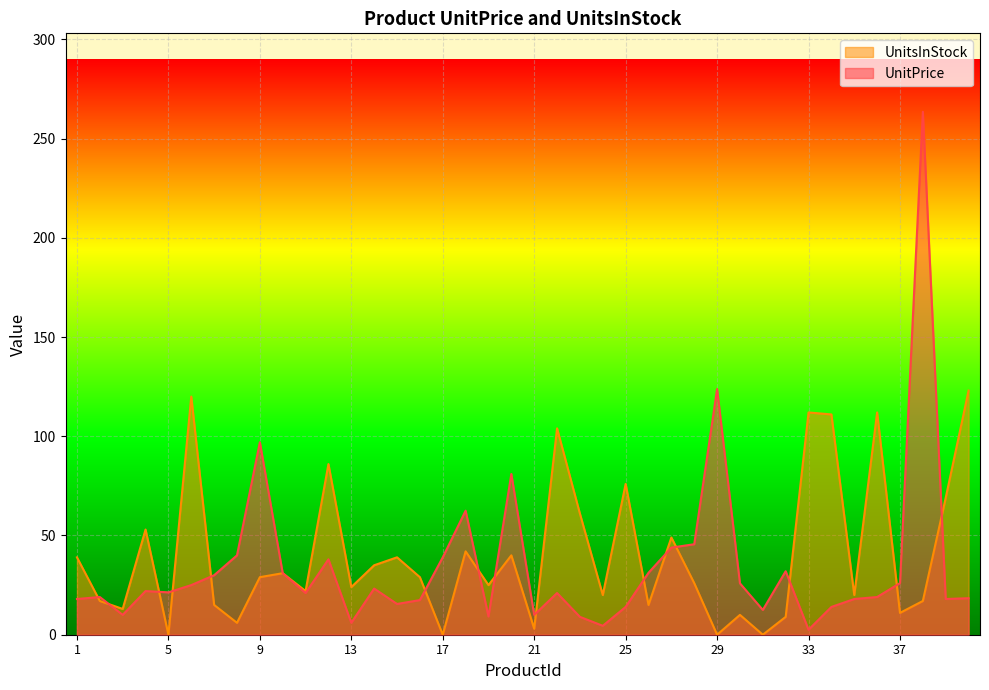

What is the difference between the second highest and minimum values in the UnitsInStock series?

120.0